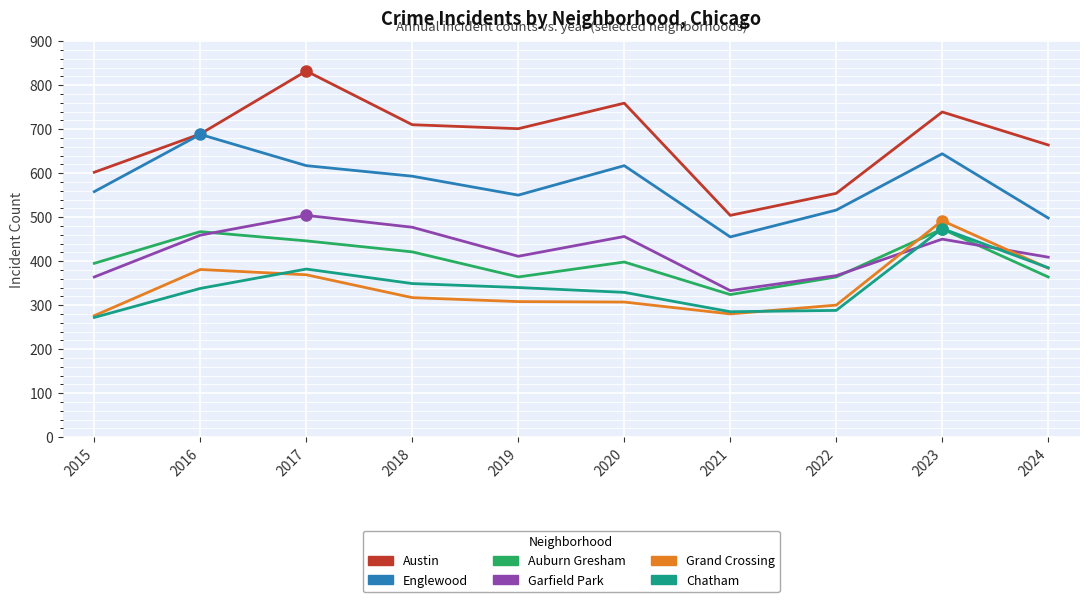

Which series has the widest spread of values?

Austin